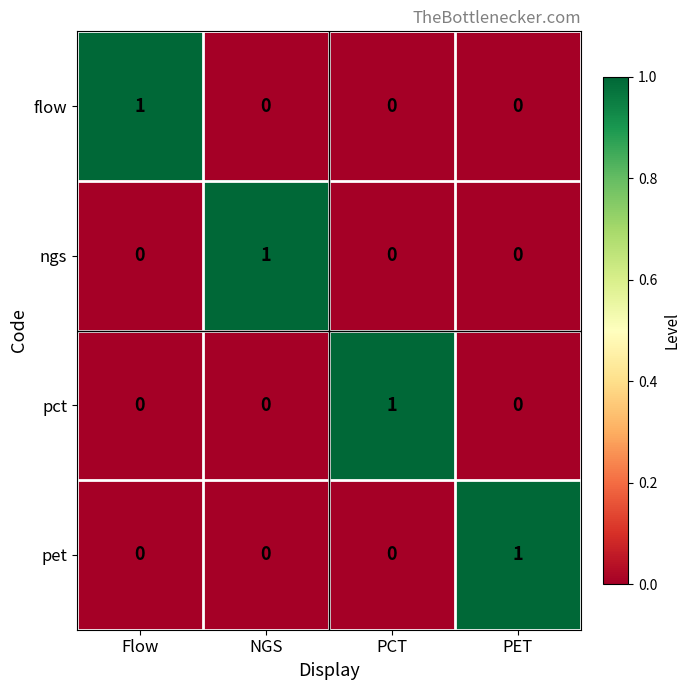

What is the total value across all series at Flow?

1